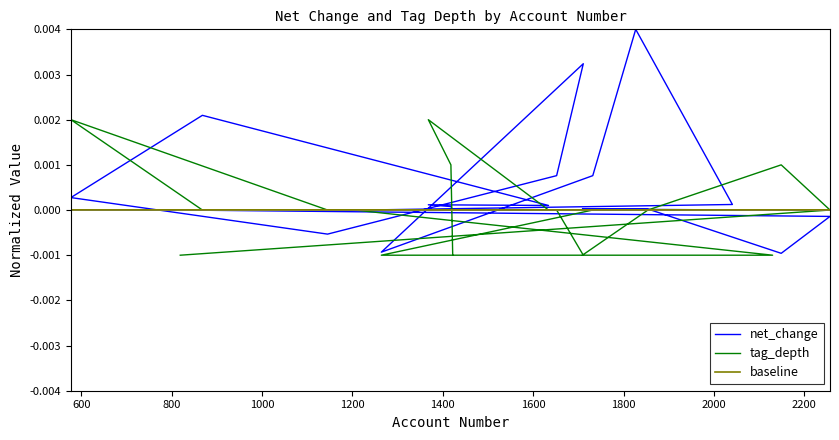

Rank the series by their maximum value, from highest to lowest.

net_change, tag_depth, baseline